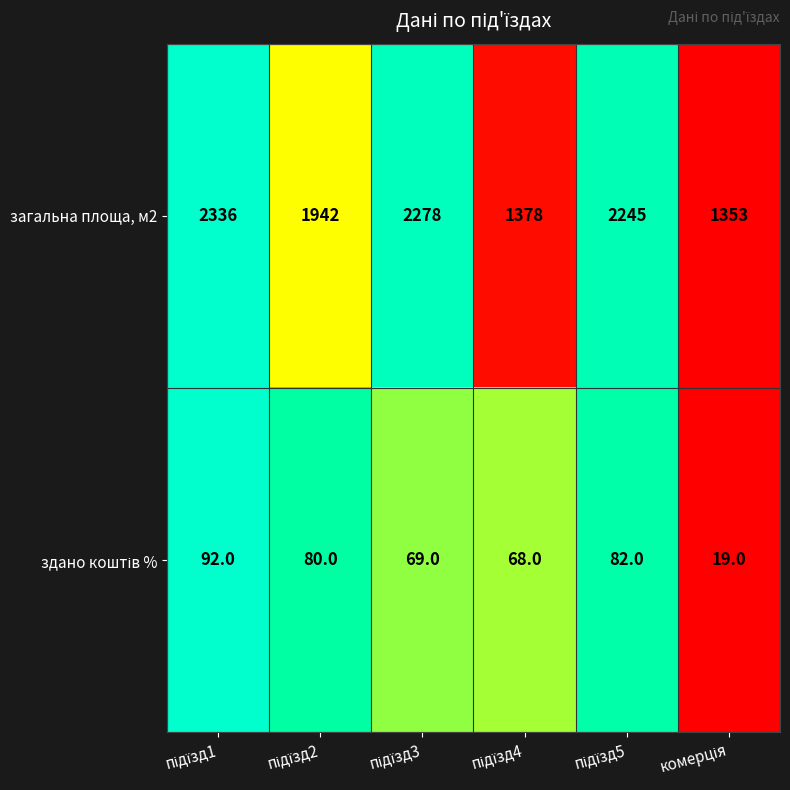

At how many categories does at least one series exceed 610?

6